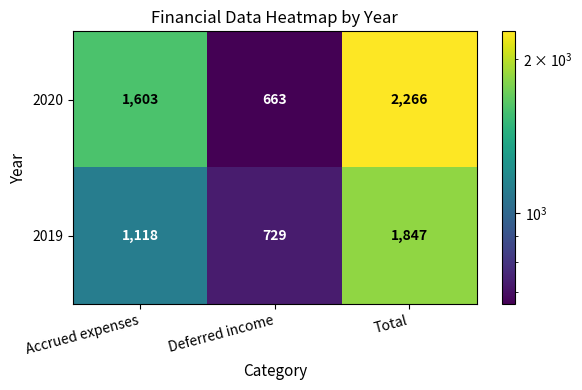

Which label corresponds to the smallest value in the chart?

Deferred income